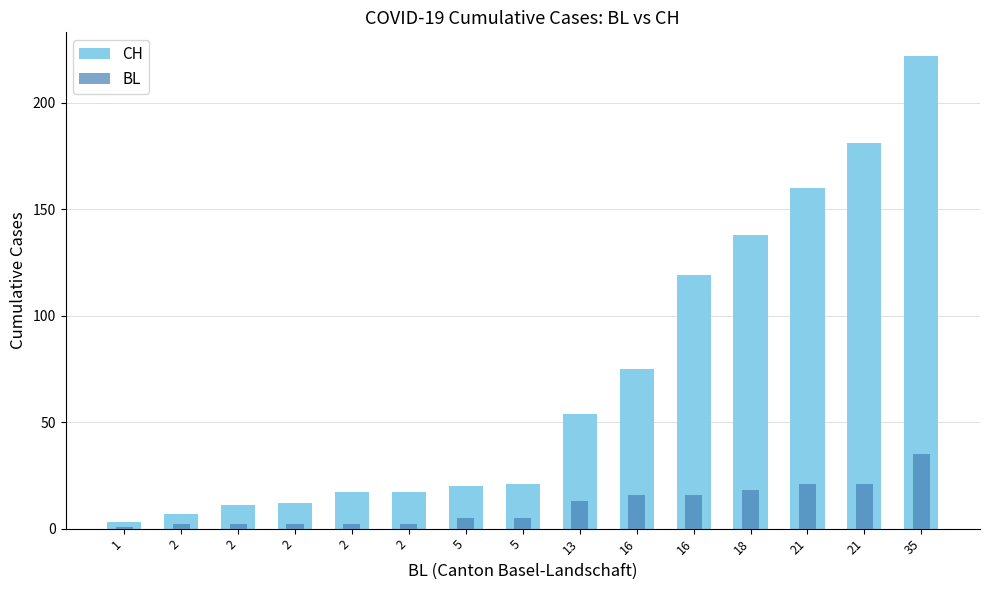

How many categories are shown in the chart?

15